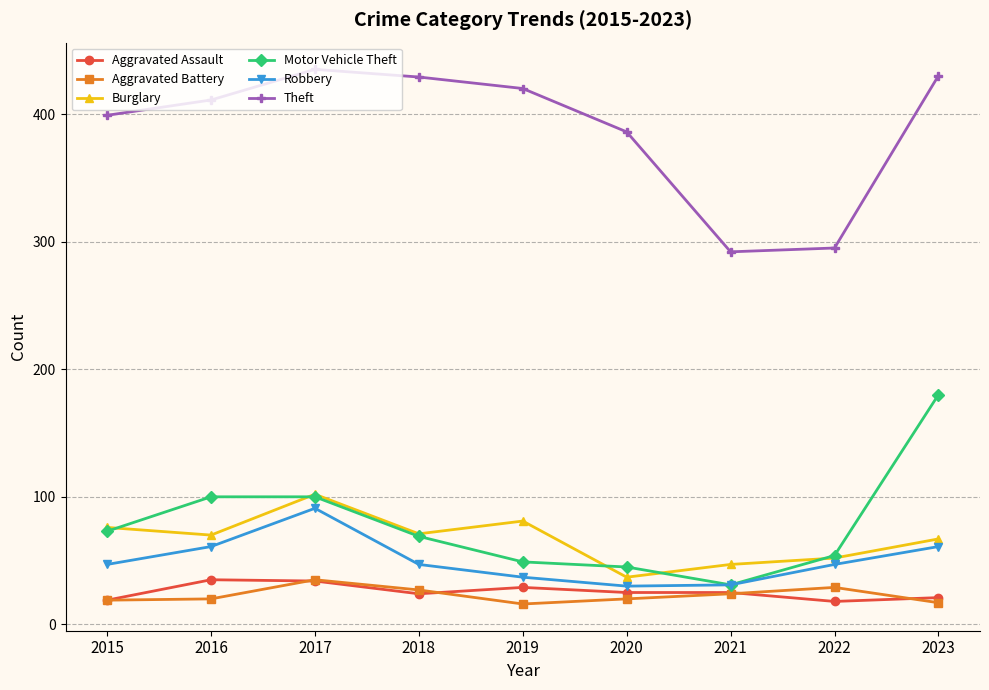

The Aggravated Battery series shows 13 at 2022. True or false?

False